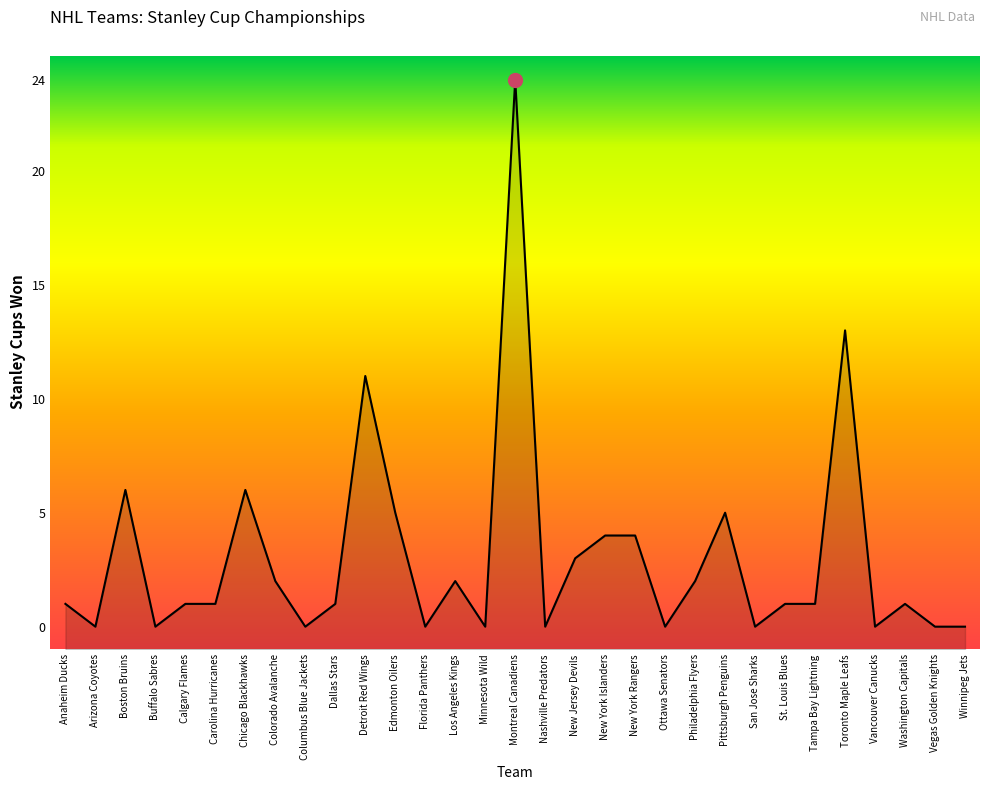

Is it true that the value at Toronto Maple Leafs is 13?

True